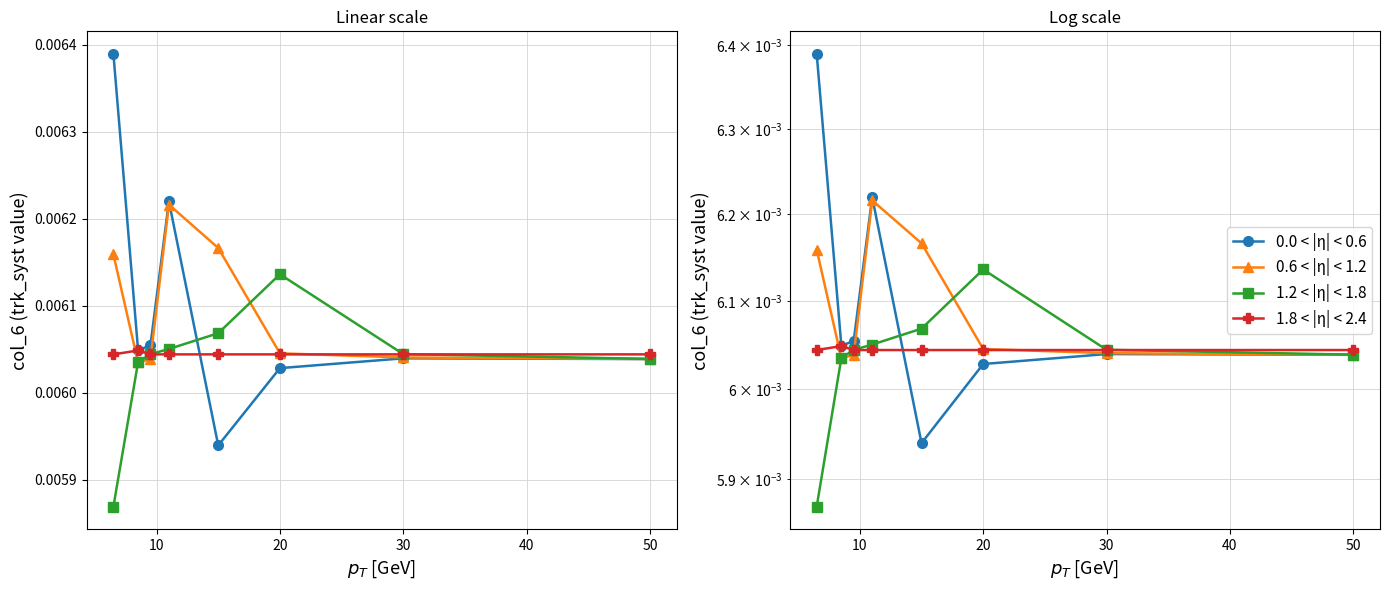

Which series has the largest total across all categories?

0.0 < |η| < 0.6